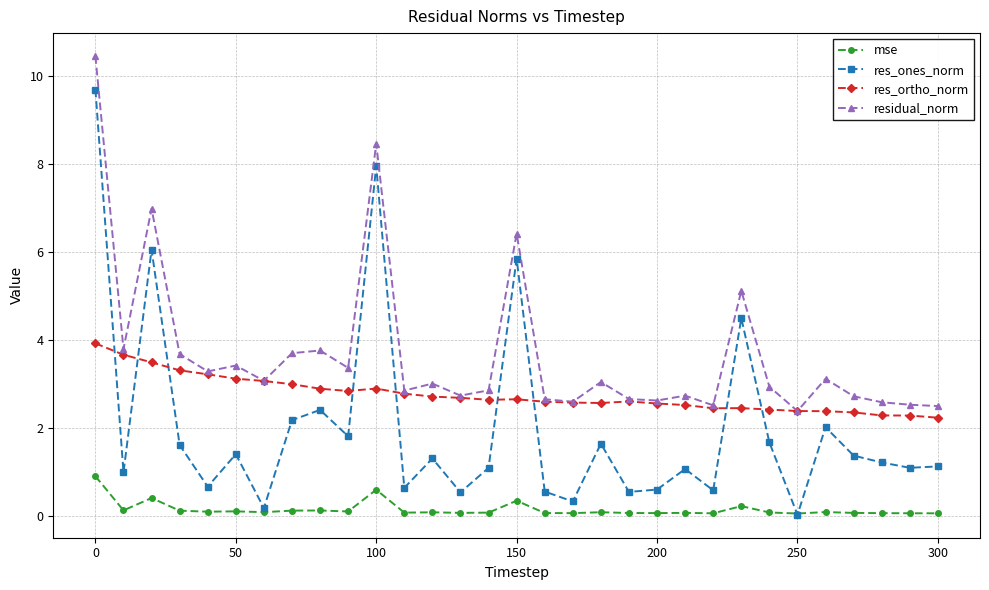

What is the maximum value for res_ones_norm?

9.7